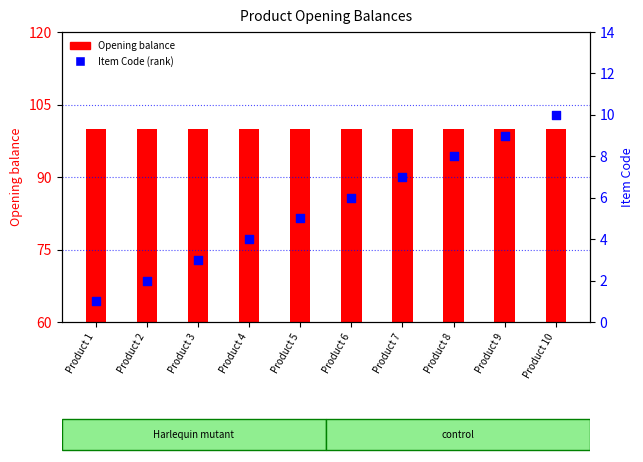

What is the total value across all series at Product 7?

107